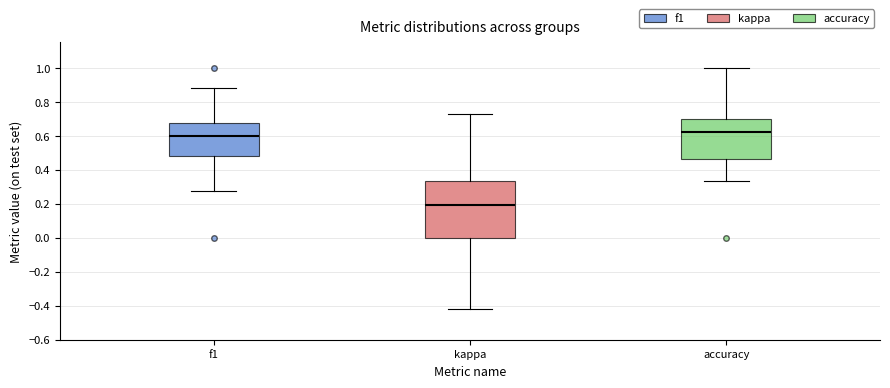

Reading left to right, transcribe this box plot: for each box, give where its median line is, the range the box spans, and where its two whiskers end, as read against the y-axis. The values are not printed on the chart, so give them approximately, as read against the axis.

f1: median 0.60, box 0.48 to 0.68, whiskers 0.28 to 0.88
kappa: median 0.20, box 0.00 to 0.34, whiskers -0.42 to 0.72
accuracy: median 0.62, box 0.46 to 0.70, whiskers 0.34 to 1.00